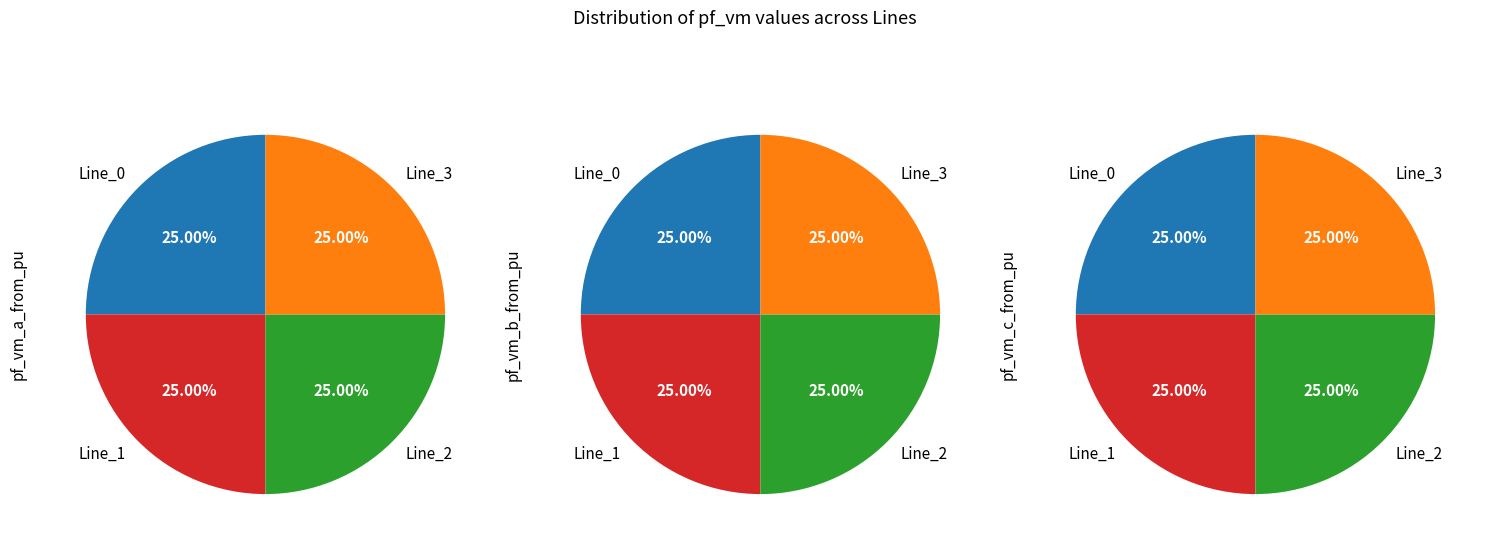

Is Line_0 the majority of the pie?

No